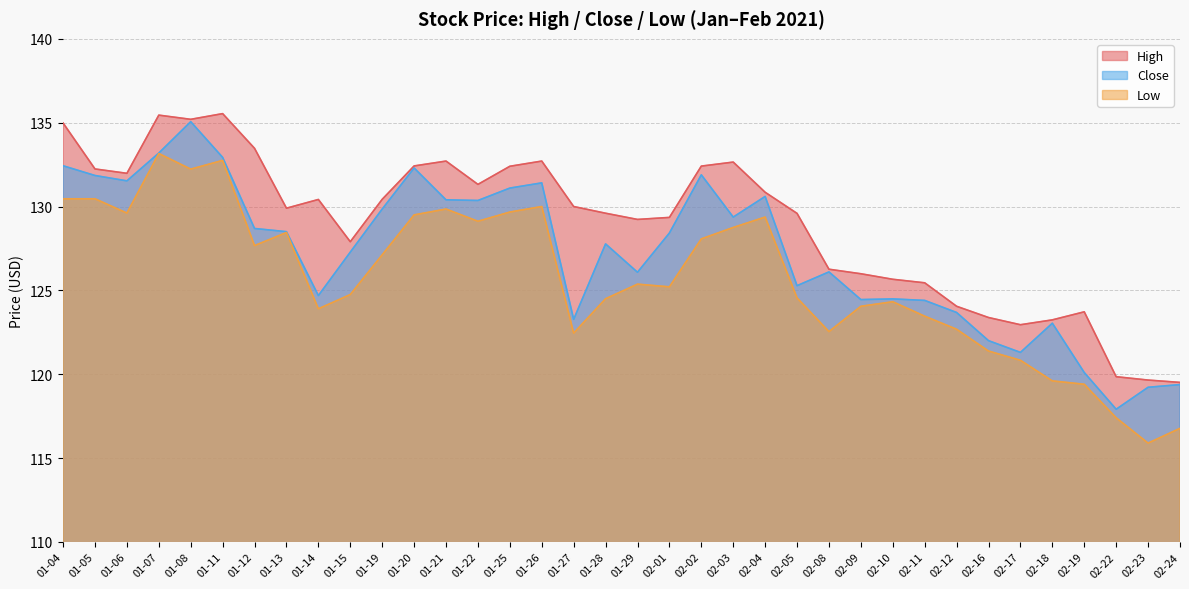

Which category has the highest value in the Low series?

01-07